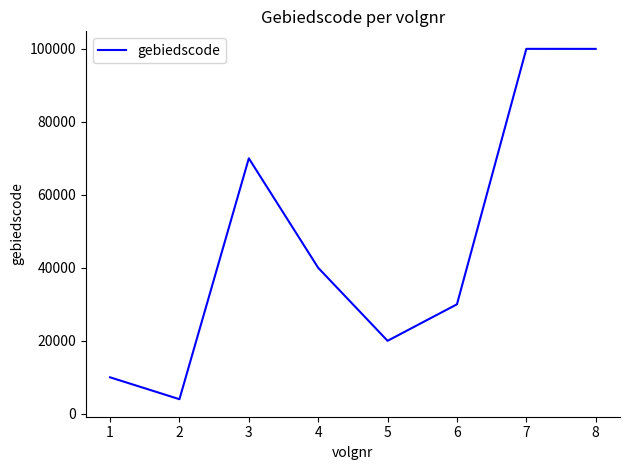

At which label does the data first exceed 40000?

3